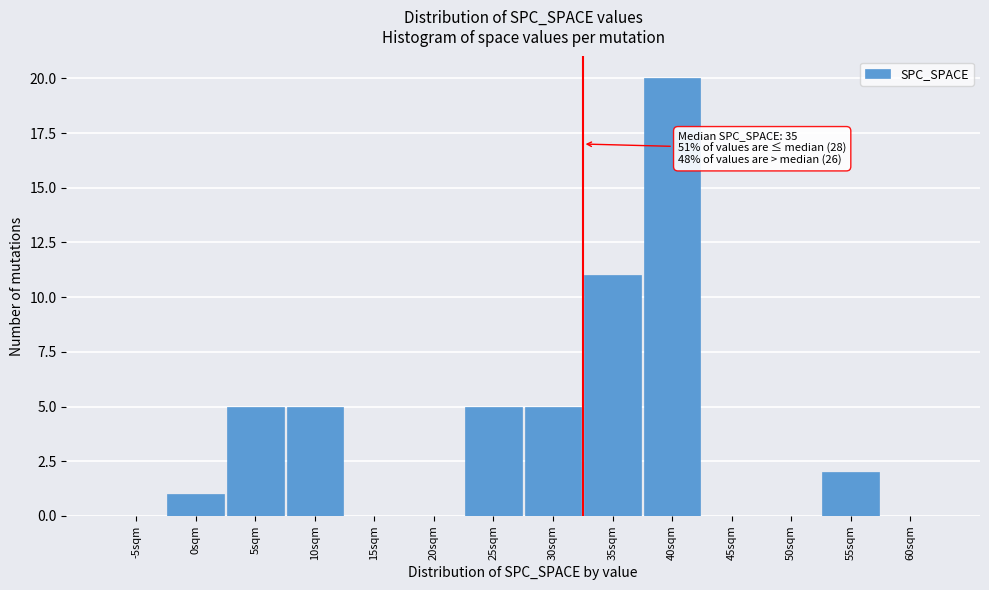

Reading left to right, list all the values displayed in this chart.

-5sqm=0	0sqm=1	5sqm=5	10sqm=5	15sqm=0	20sqm=0	25sqm=5	30sqm=5	35sqm=11	40sqm=20	45sqm=0	50sqm=0	55sqm=2	60sqm=0